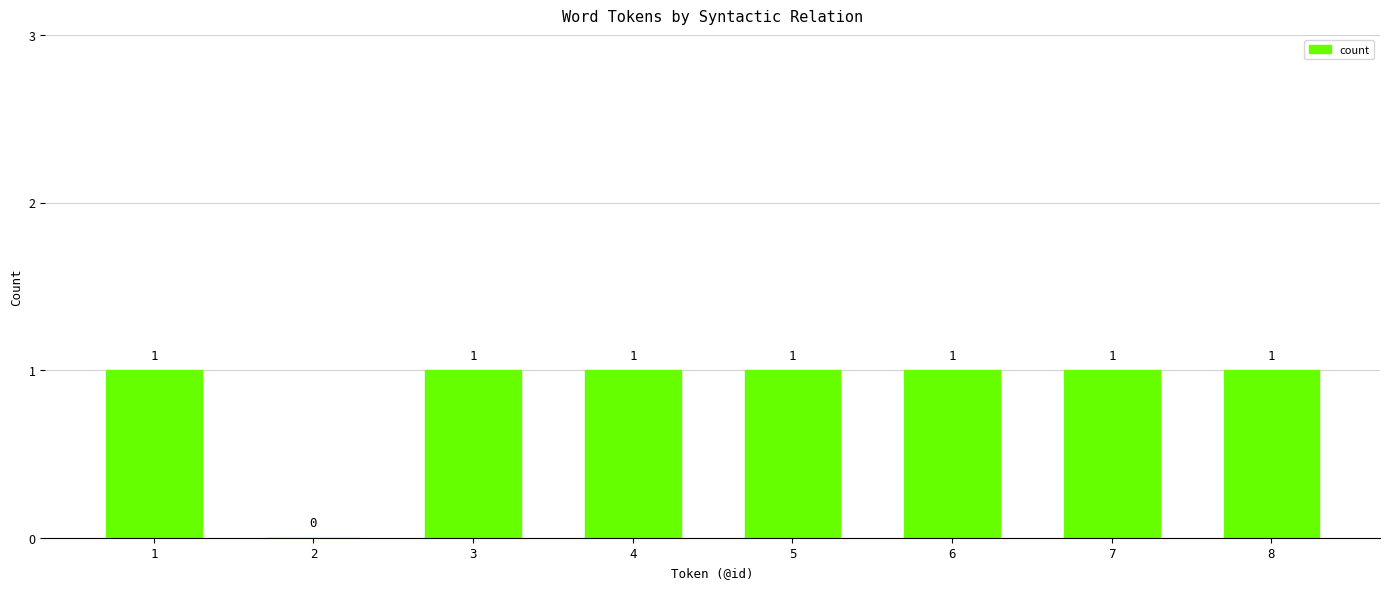

The chart shows a value of 2 at 4. True or false?

False